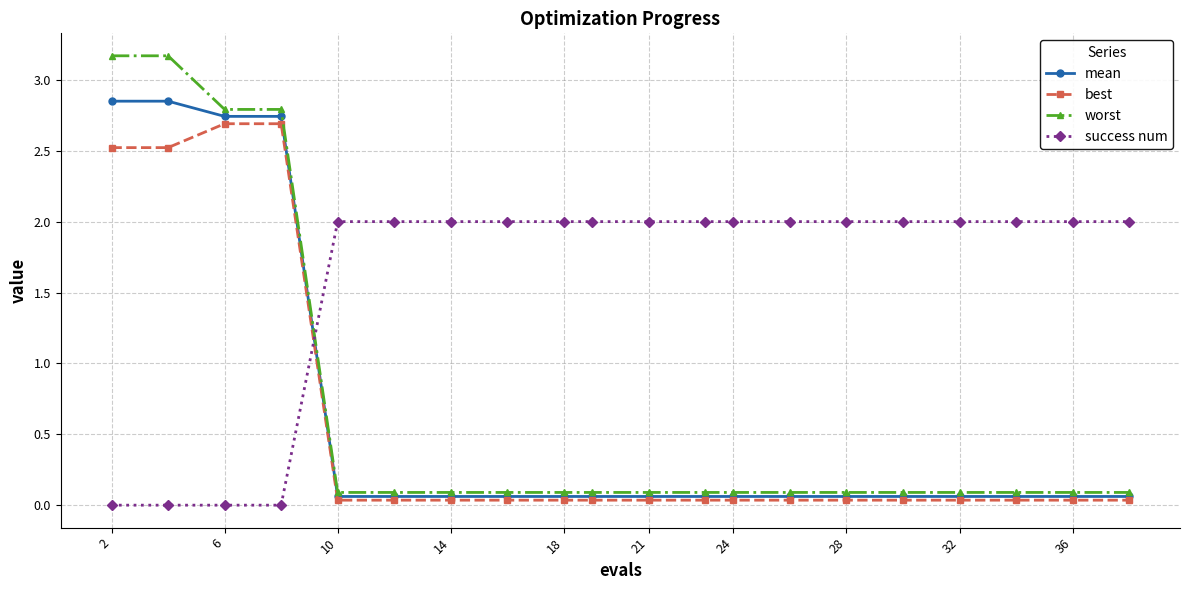

Does the chart have visible grid lines?

Yes